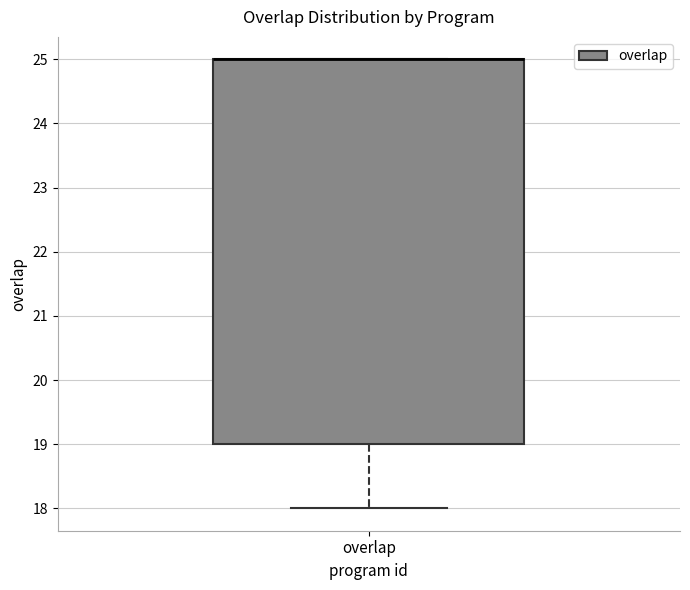

Read this box plot against the y-axis: the position of the median line, the range covered by the box, and the ends of both whiskers. The values are not printed on the chart, so give them approximately, as read against the axis.

median 25 (drawn on the box's upper edge), box 19 to 25, whiskers 18 to 25